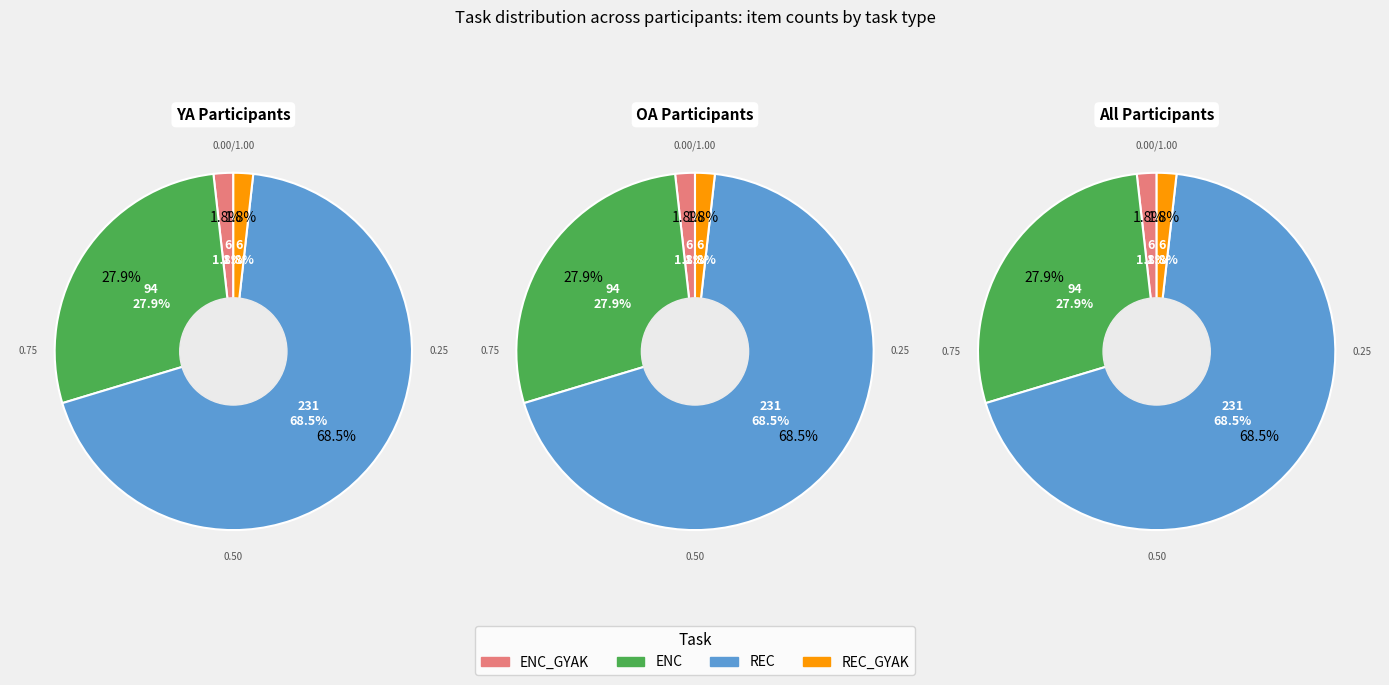

Which slice is the smallest?

ENC_GYAK